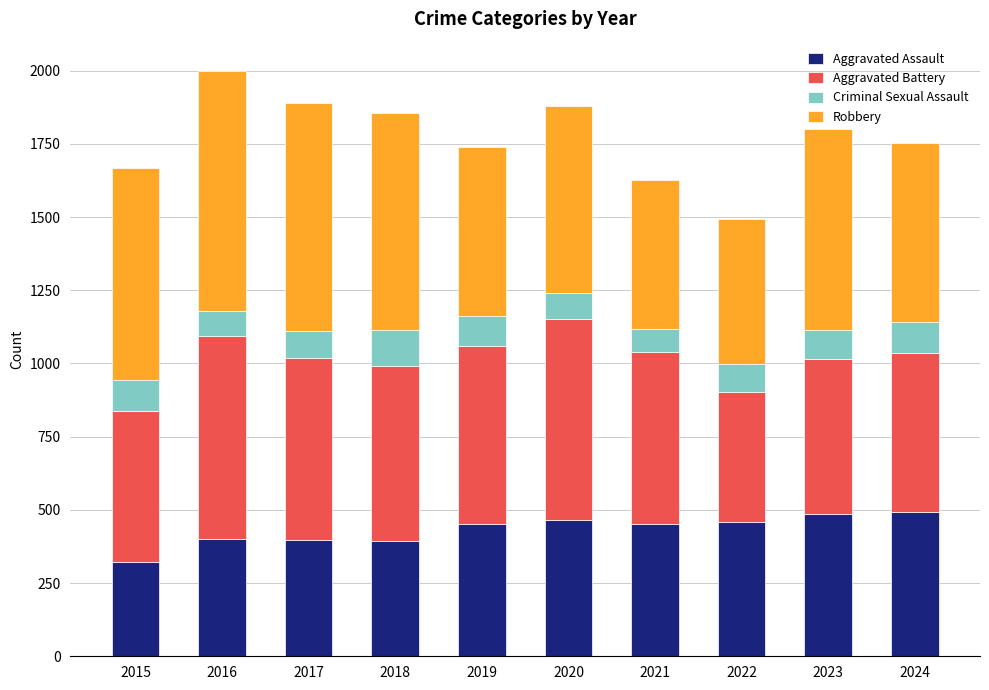

What is the minimum value for Aggravated Assault?

323